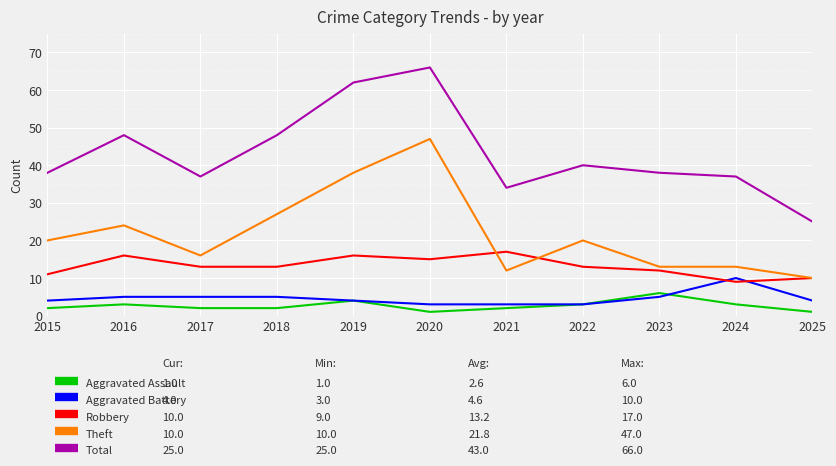

At which category is the sum across all series the highest?

2020